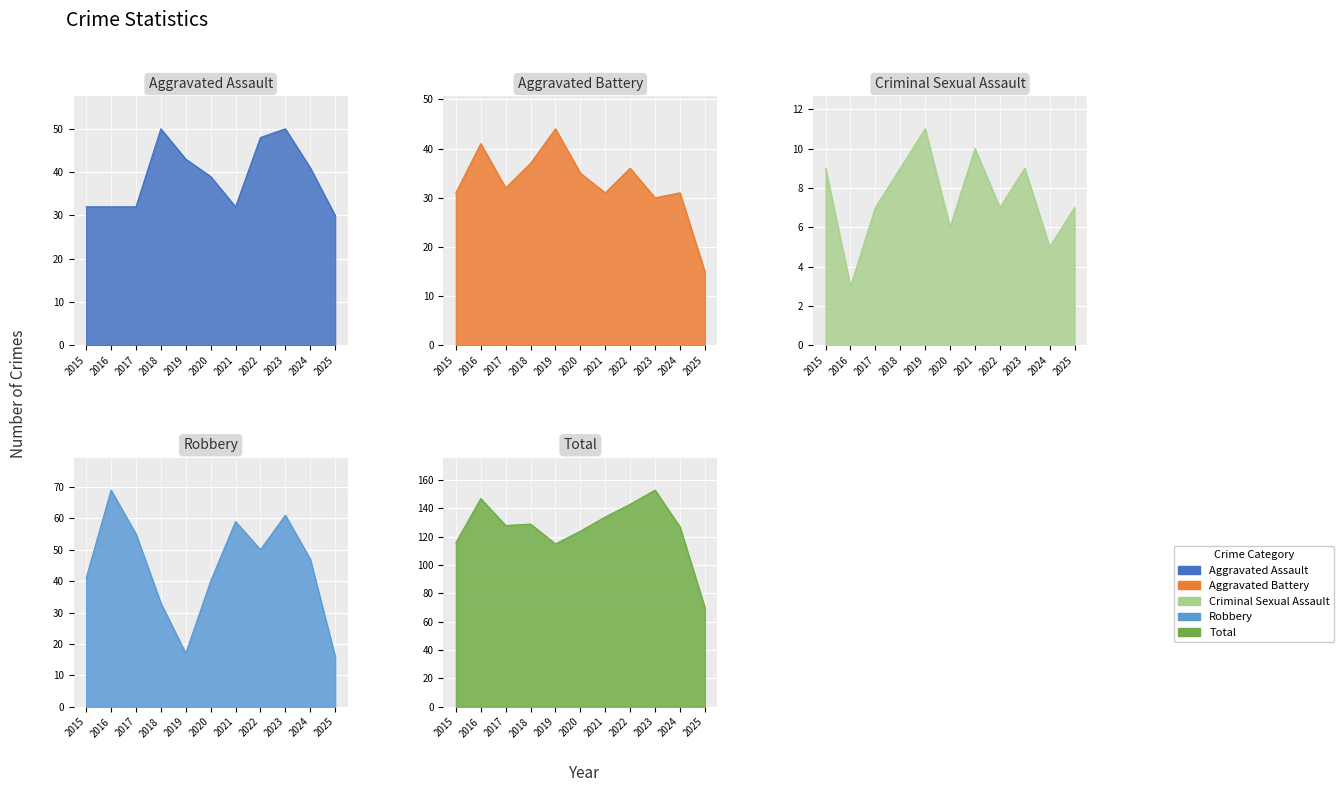

Which label corresponds to the smallest value in the chart?

2016